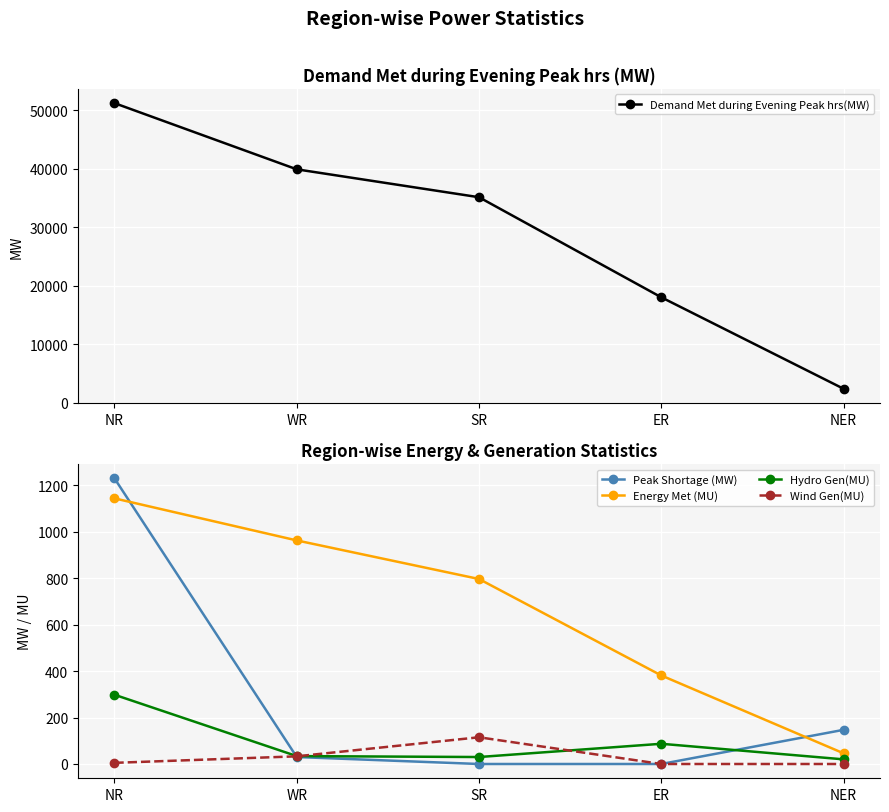

True or false: Energy Met (MU) and Wind Gen(MU) cross at least once.

False